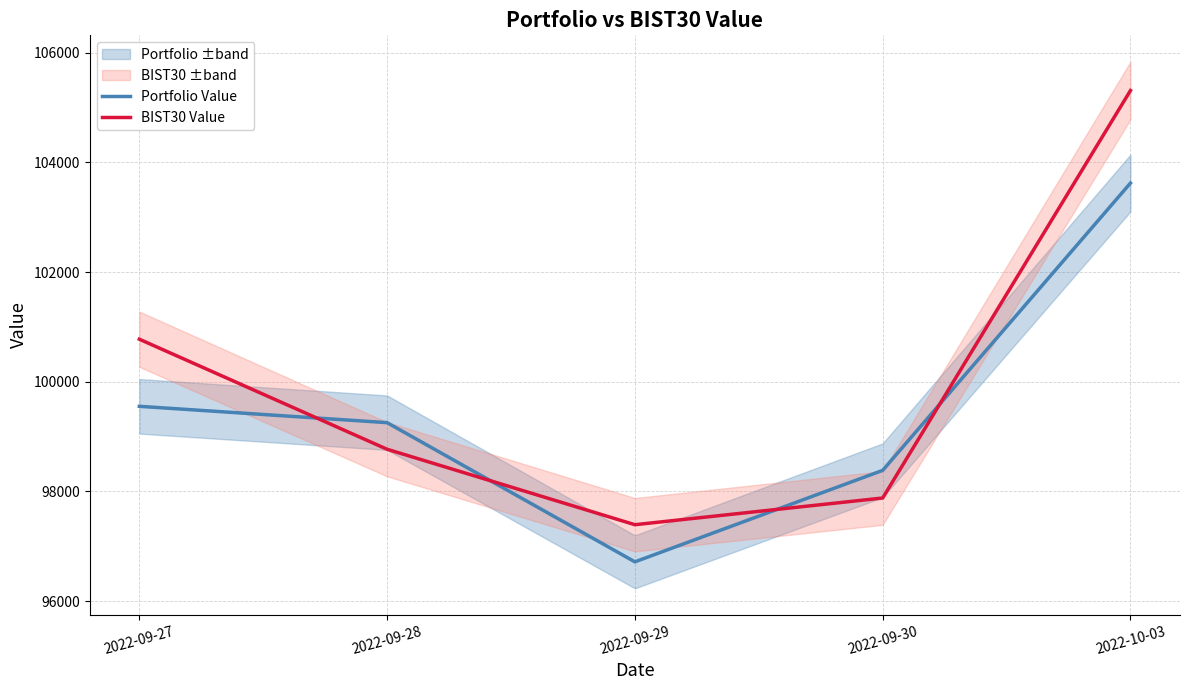

What is the minimum value for BIST30 Value?

97392.8